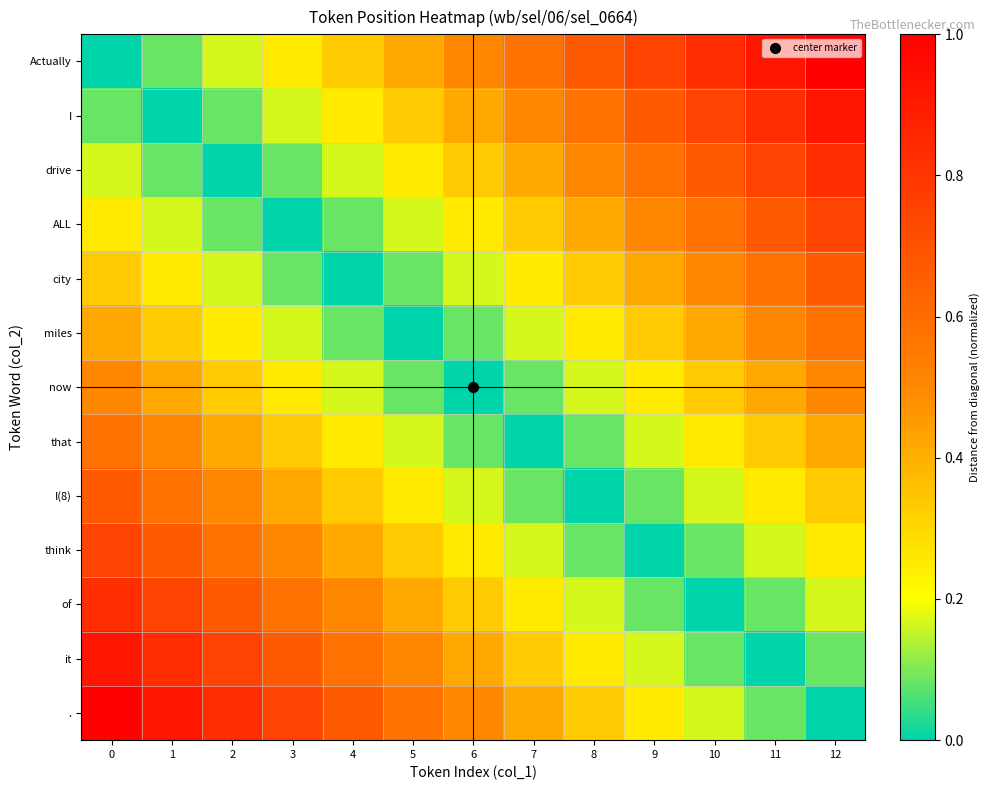

Reading left to right, list all the values displayed in this chart.

Actually: 0=0.0	1=0.1	2=0.2	3=0.2	4=0.3	5=0.4	6=0.5	7=0.6	8=0.7	9=0.8	10=0.8	11=0.9	12=1.0
I: 0=0.1	1=0.0	2=0.1	3=0.2	4=0.2	5=0.3	6=0.4	7=0.5	8=0.6	9=0.7	10=0.8	11=0.8	12=0.9
drive: 0=0.2	1=0.1	2=0.0	3=0.1	4=0.2	5=0.2	6=0.3	7=0.4	8=0.5	9=0.6	10=0.7	11=0.8	12=0.8
ALL: 0=0.2	1=0.2	2=0.1	3=0.0	4=0.1	5=0.2	6=0.2	7=0.3	8=0.4	9=0.5	10=0.6	11=0.7	12=0.8
city: 0=0.3	1=0.2	2=0.2	3=0.1	4=0.0	5=0.1	6=0.2	7=0.2	8=0.3	9=0.4	10=0.5	11=0.6	12=0.7
miles: 0=0.4	1=0.3	2=0.2	3=0.2	4=0.1	5=0.0	6=0.1	7=0.2	8=0.2	9=0.3	10=0.4	11=0.5	12=0.6
now: 0=0.5	1=0.4	2=0.3	3=0.2	4=0.2	5=0.1	6=0.0	7=0.1	8=0.2	9=0.2	10=0.3	11=0.4	12=0.5
that: 0=0.6	1=0.5	2=0.4	3=0.3	4=0.2	5=0.2	6=0.1	7=0.0	8=0.1	9=0.2	10=0.2	11=0.3	12=0.4
I(8): 0=0.7	1=0.6	2=0.5	3=0.4	4=0.3	5=0.2	6=0.2	7=0.1	8=0.0	9=0.1	10=0.2	11=0.2	12=0.3
think: 0=0.8	1=0.7	2=0.6	3=0.5	4=0.4	5=0.3	6=0.2	7=0.2	8=0.1	9=0.0	10=0.1	11=0.2	12=0.2
of: 0=0.8	1=0.8	2=0.7	3=0.6	4=0.5	5=0.4	6=0.3	7=0.2	8=0.2	9=0.1	10=0.0	11=0.1	12=0.2
it: 0=0.9	1=0.8	2=0.8	3=0.7	4=0.6	5=0.5	6=0.4	7=0.3	8=0.2	9=0.2	10=0.1	11=0.0	12=0.1
.: 0=1.0	1=0.9	2=0.8	3=0.8	4=0.7	5=0.6	6=0.5	7=0.4	8=0.3	9=0.2	10=0.2	11=0.1	12=0.0